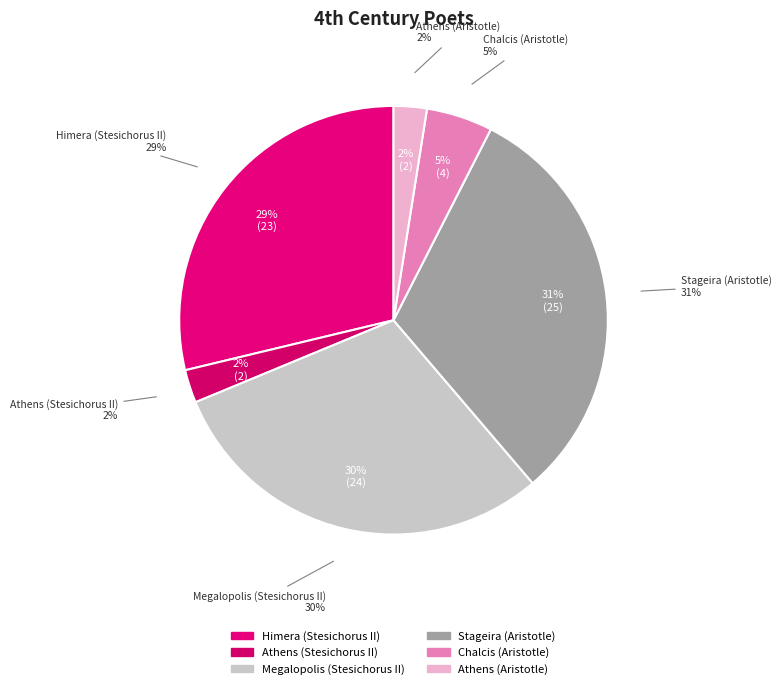

How many slices are in this pie chart?

6